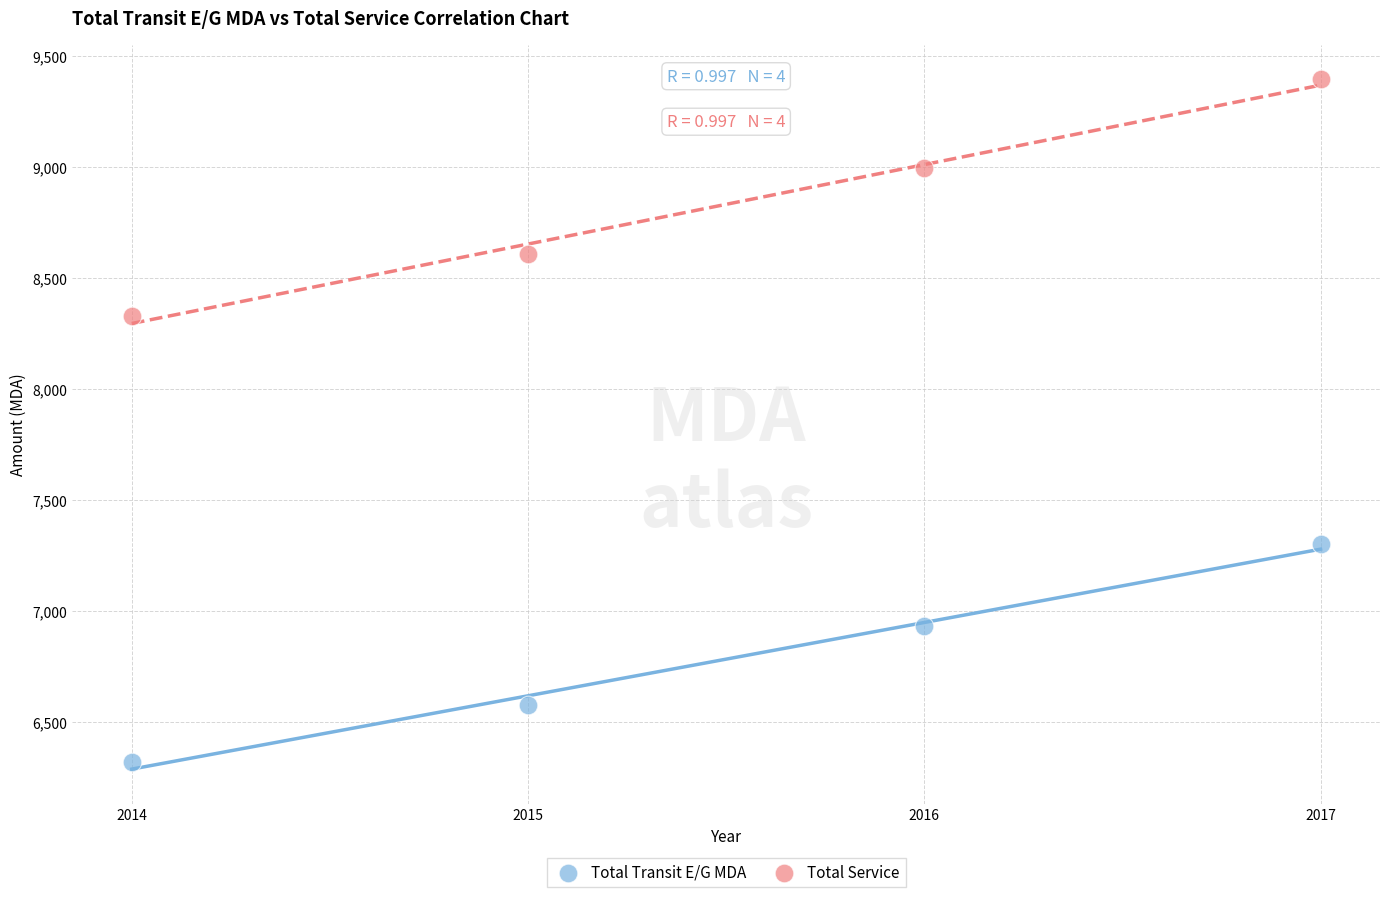

Which series contains the highest Y value?

Total Service